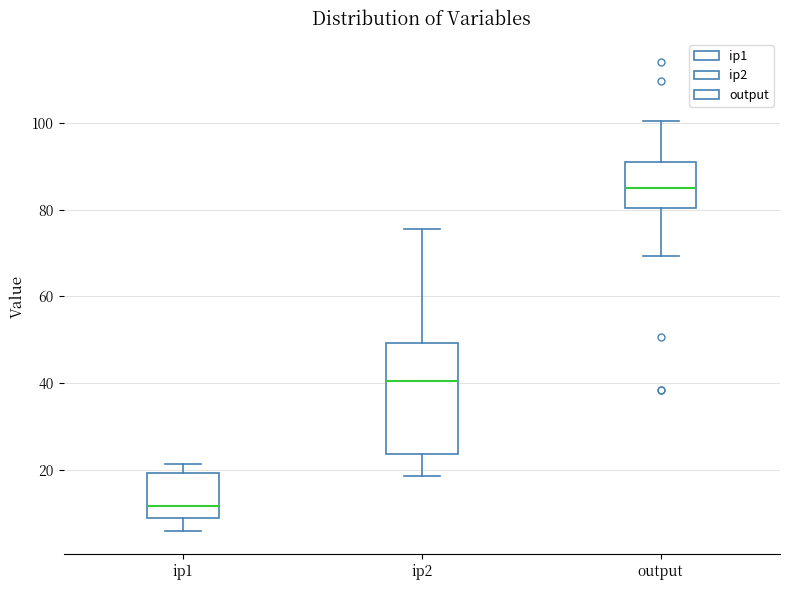

Reading left to right, read every box against the y-axis: the position of its median line, the range the box covers, and the ends of its whiskers. The values are not printed on the chart, so give them approximately, as read against the axis.

ip1: median 12, box 10 to 20, whiskers 6 to 22
ip2: median 40, box 24 to 50, whiskers 18 to 76
output: median 84, box 80 to 90, whiskers 70 to 100